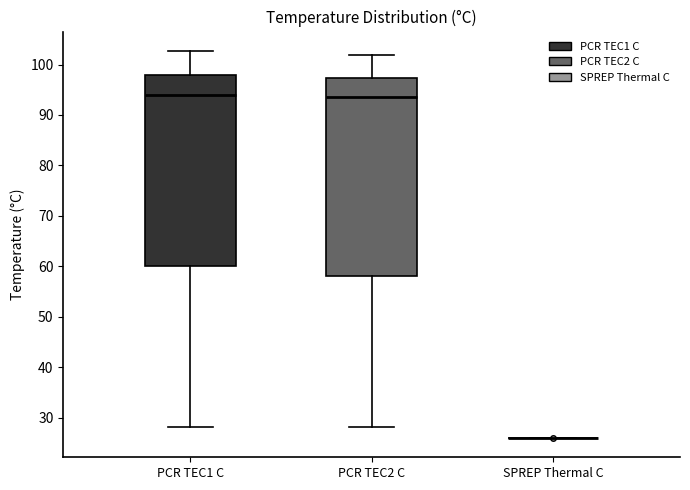

Reading left to right, read every box against the y-axis: the position of its median line, the range the box covers, and the ends of its whiskers. The values are not printed on the chart, so give them approximately, as read against the axis.

PCR TEC1 C: median 94, box 60 to 98, whiskers 28 to 103
PCR TEC2 C: median 94, box 58 to 97, whiskers 28 to 102
SPREP Thermal C: box collapsed to a line at 26, whiskers 26 to 26